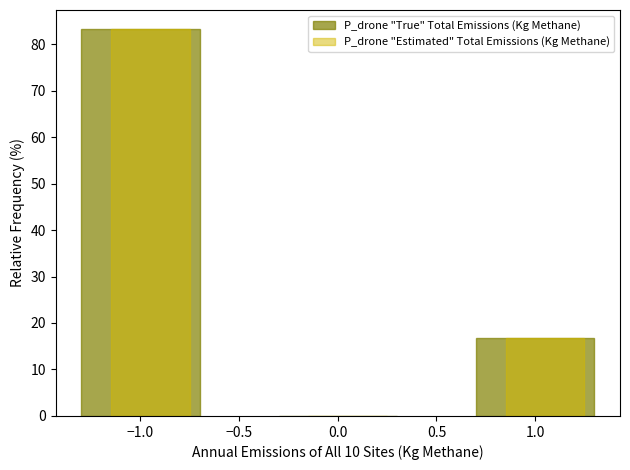

The value of P_drone "Estimated" Total Emissions (Kg Methane) at 1.0 is 22.8. True or false?

False